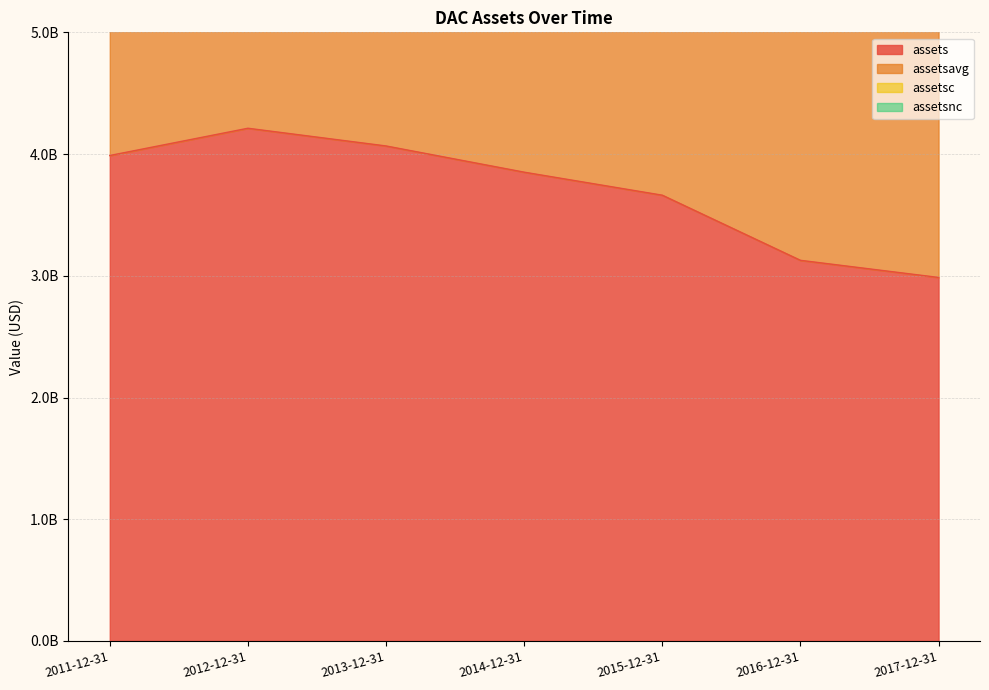

How many interior local peaks does the assetsavg series have?

1